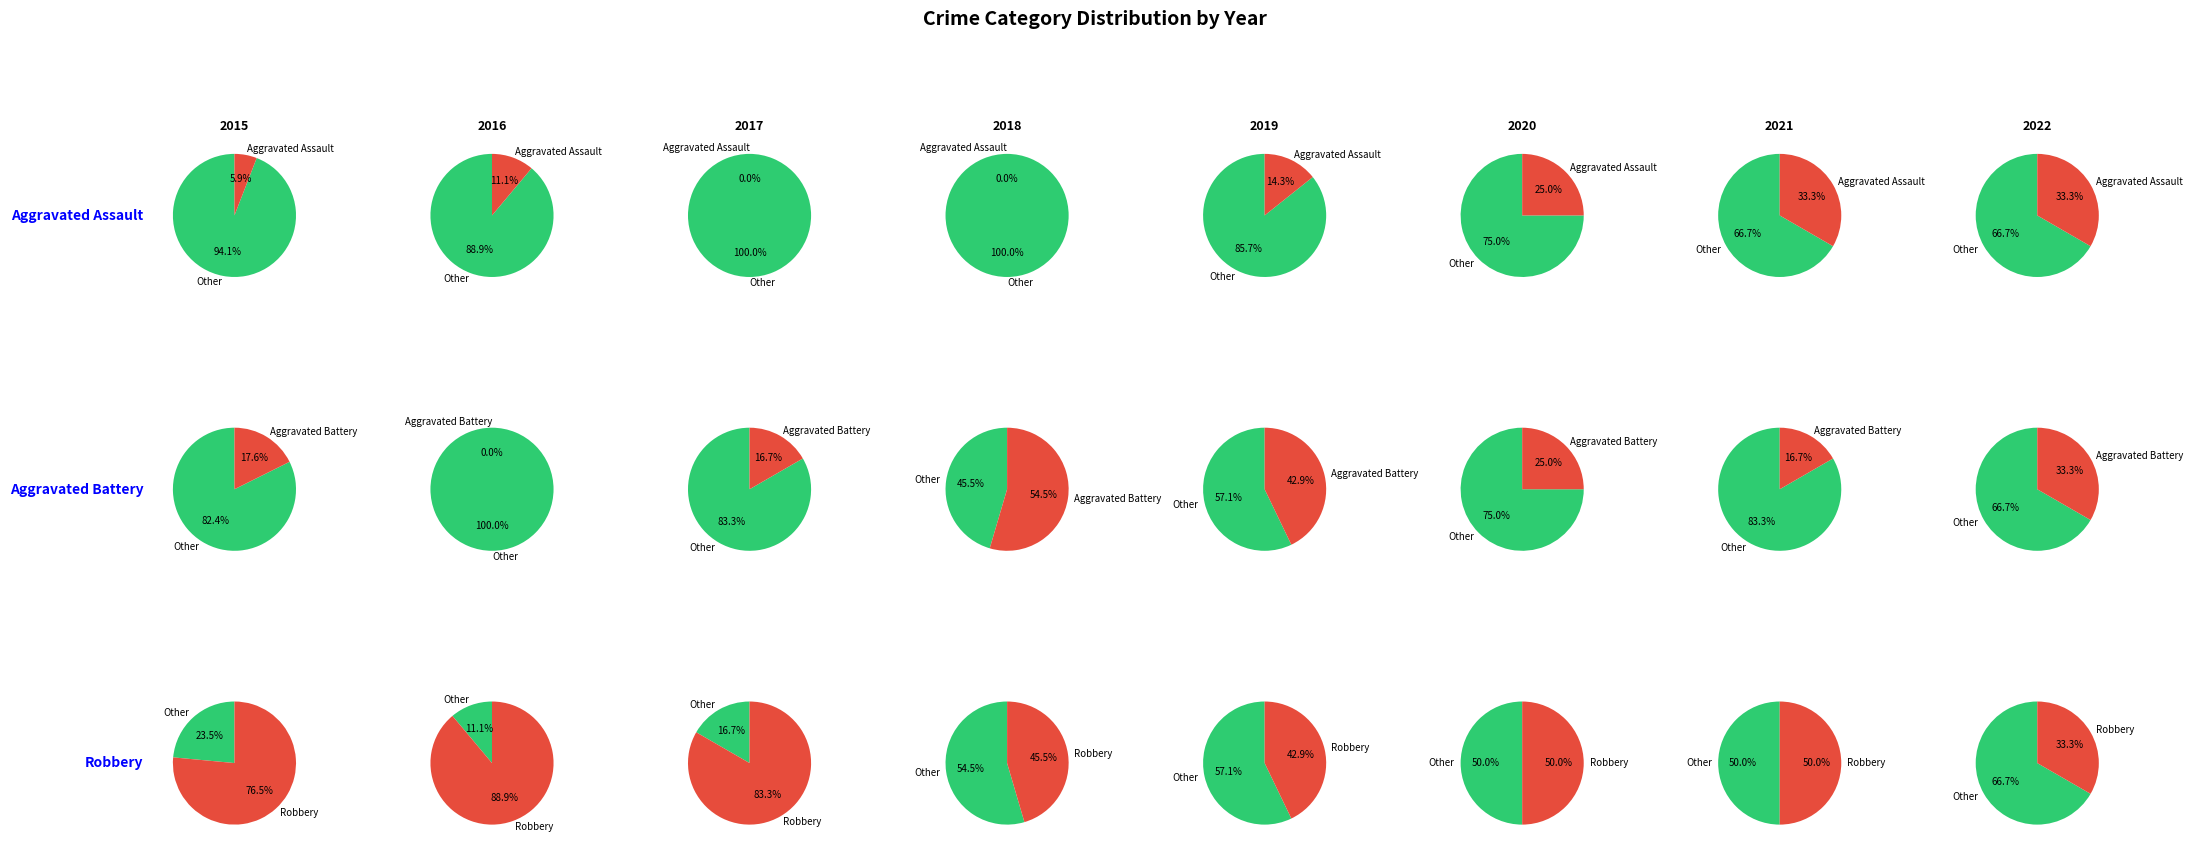

Rank the series at 2022 from lowest to highest value.

Aggravated Assault, Aggravated Battery, Robbery